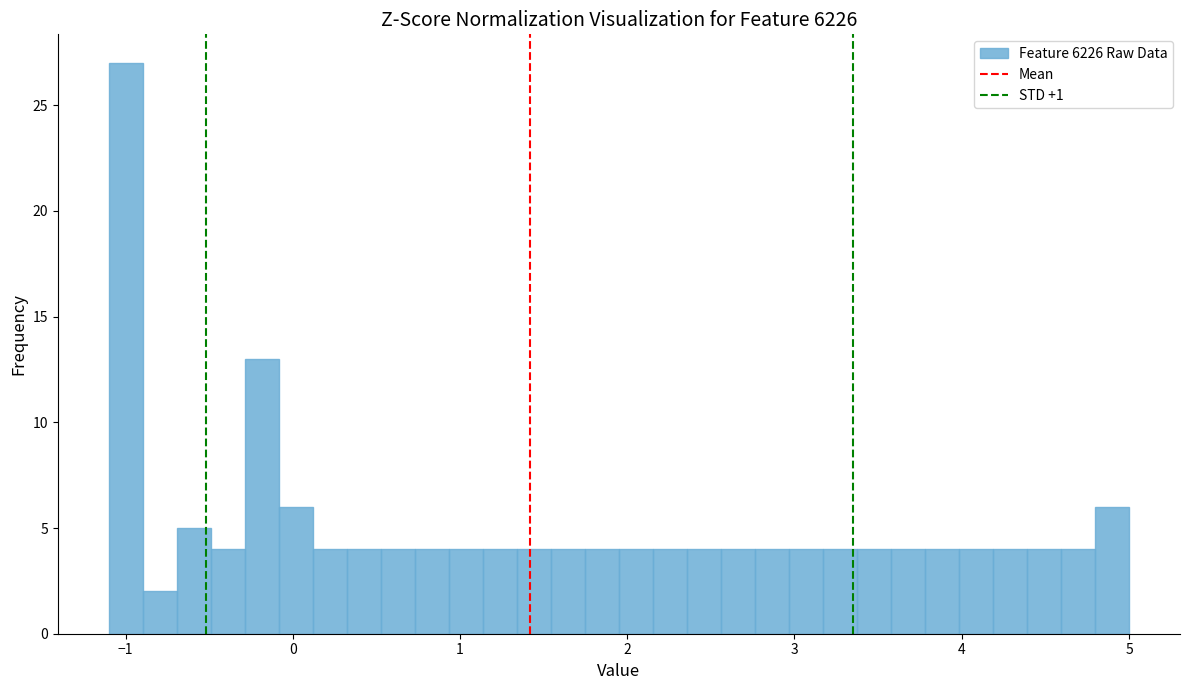

Read against the x-axis, roughly where is the centre of the tallest bar?

-1.0